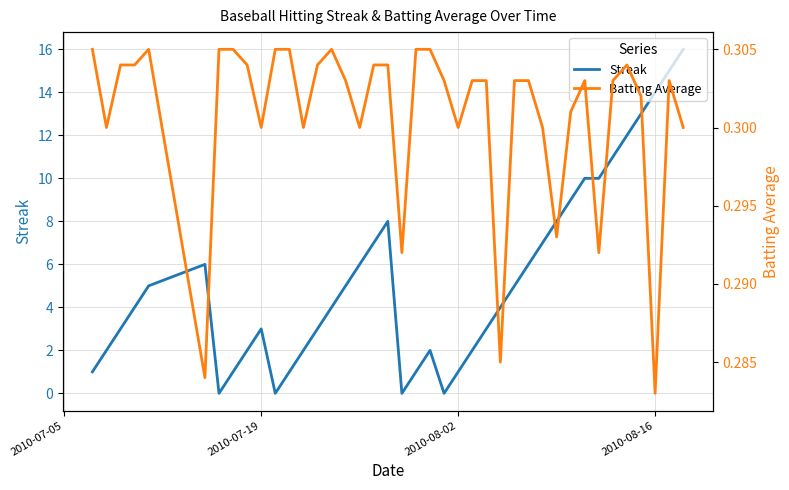

How many lines are shown in the chart?

2